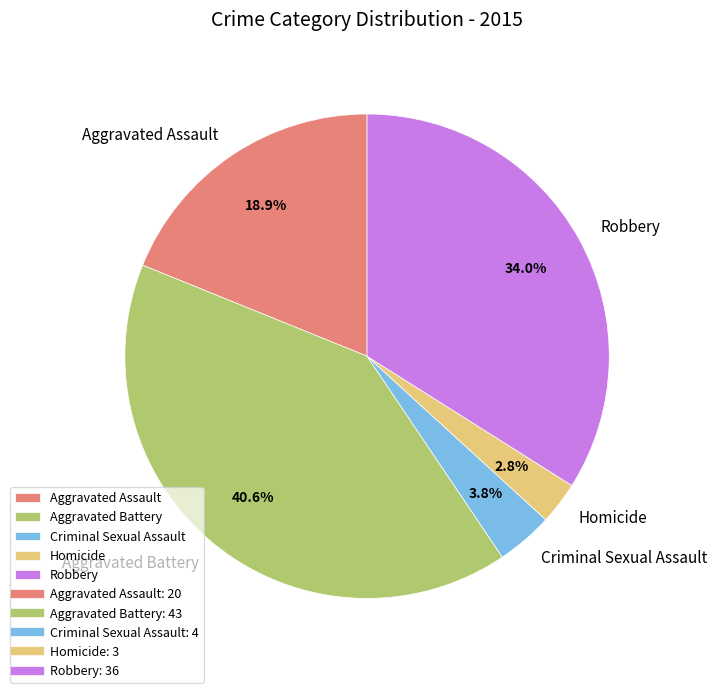

Count the number of slices in the pie.

5